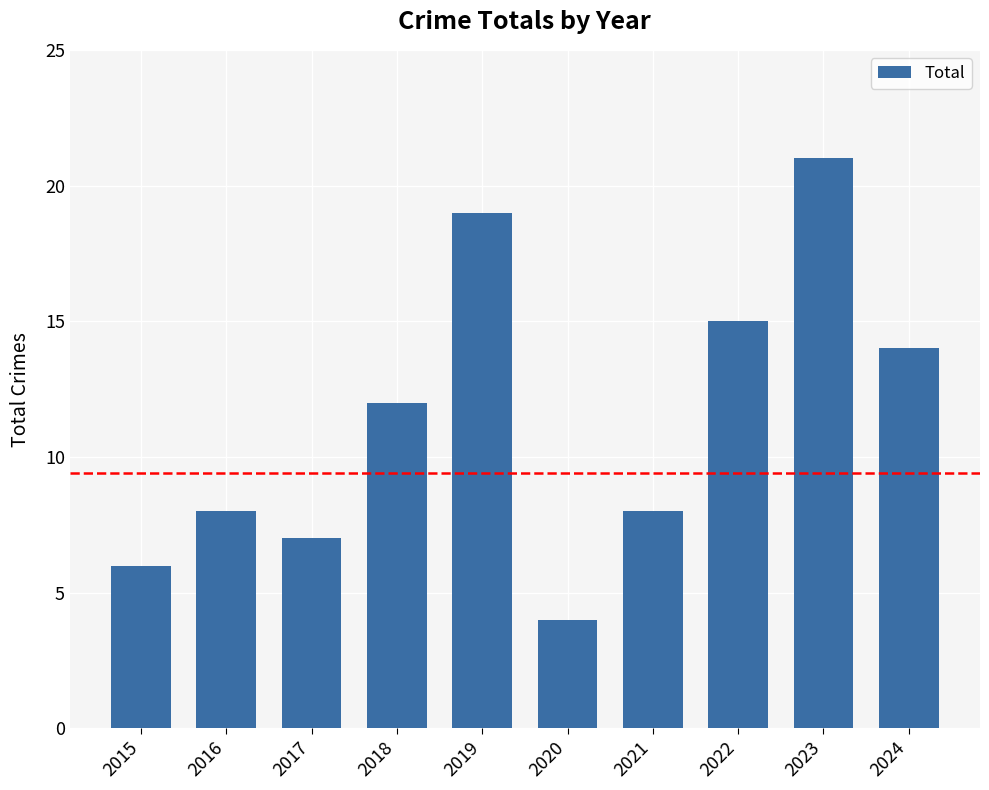

Count the number of categories in the chart.

10